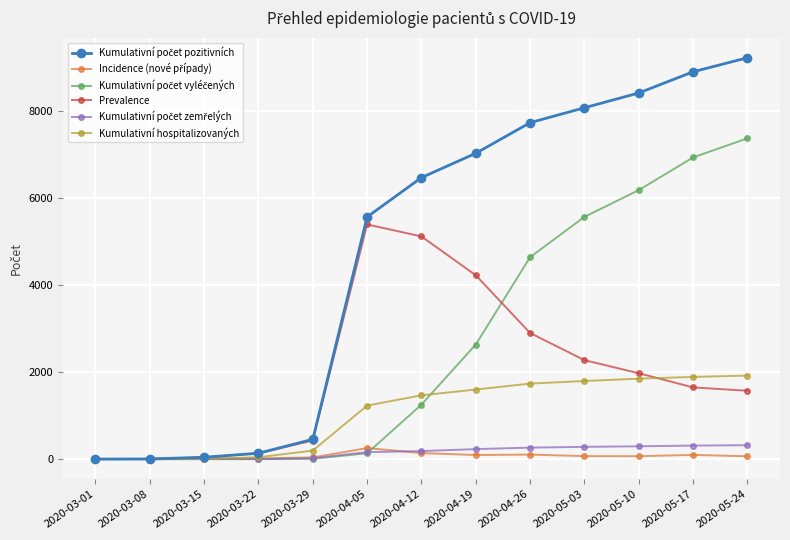

What is the label of the 10th point from the right?

2020-03-22